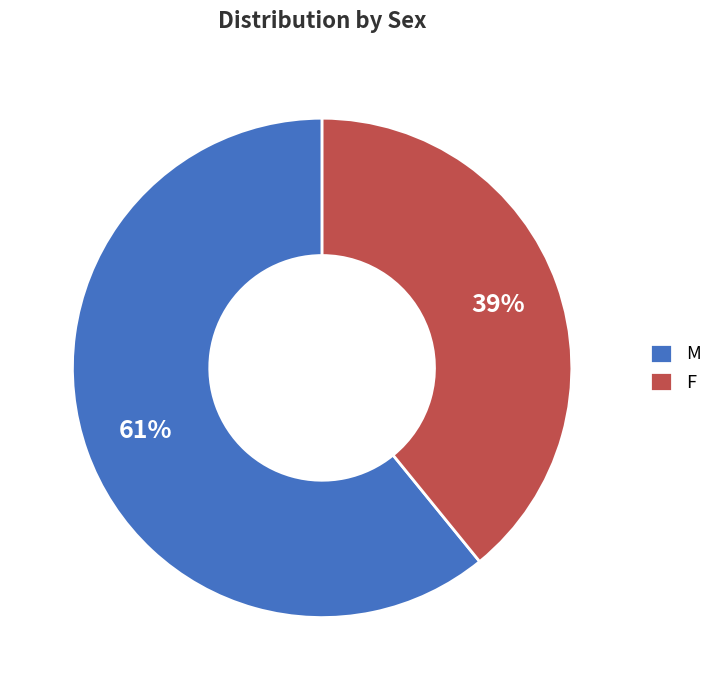

Rank the categories by value from lowest to highest.

F, M